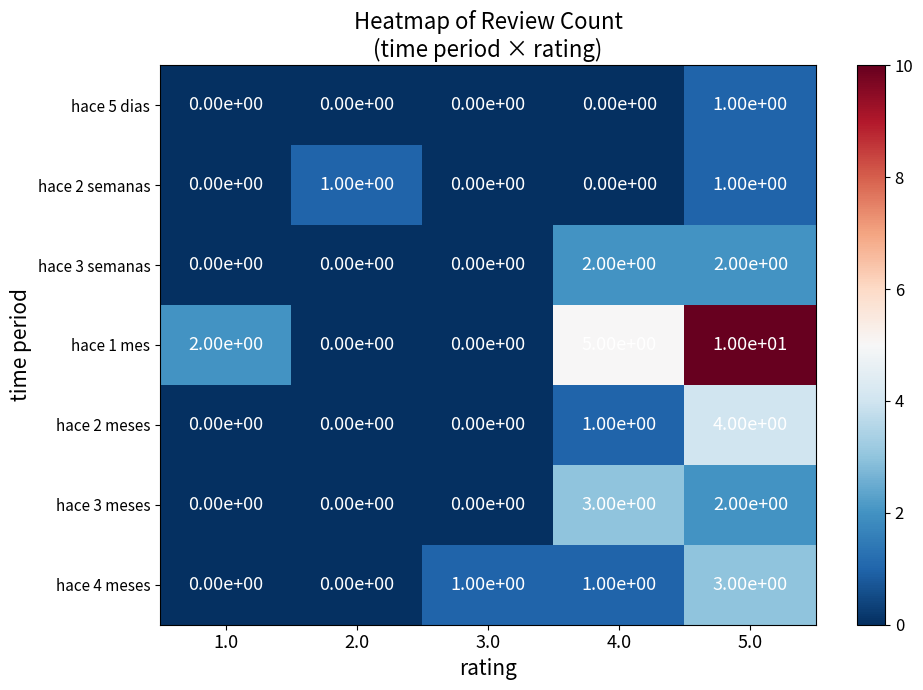

At which category is the sum across all series the highest?

5.0